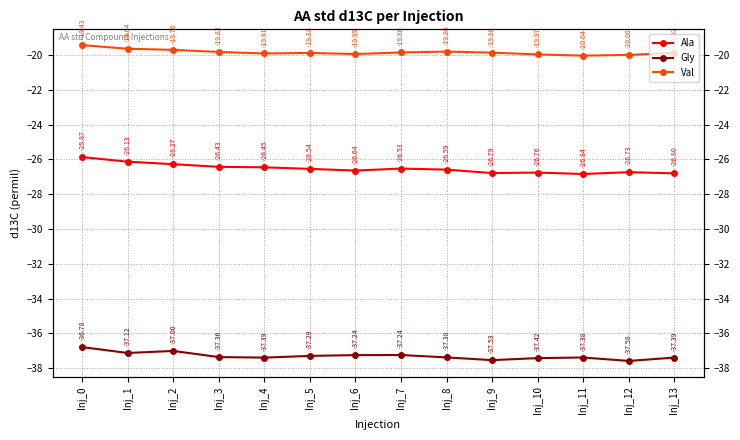

How many data points does each series have?

14